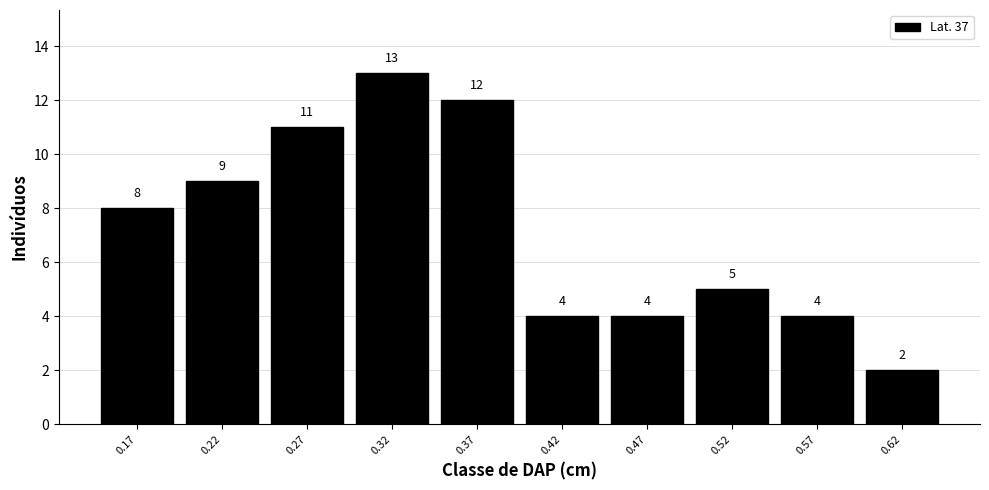

What is the height of the bar covering 0.297 to 0.346 on the x-axis? The bar edges are not printed on the chart, so give them approximately, as read against the axis.

13